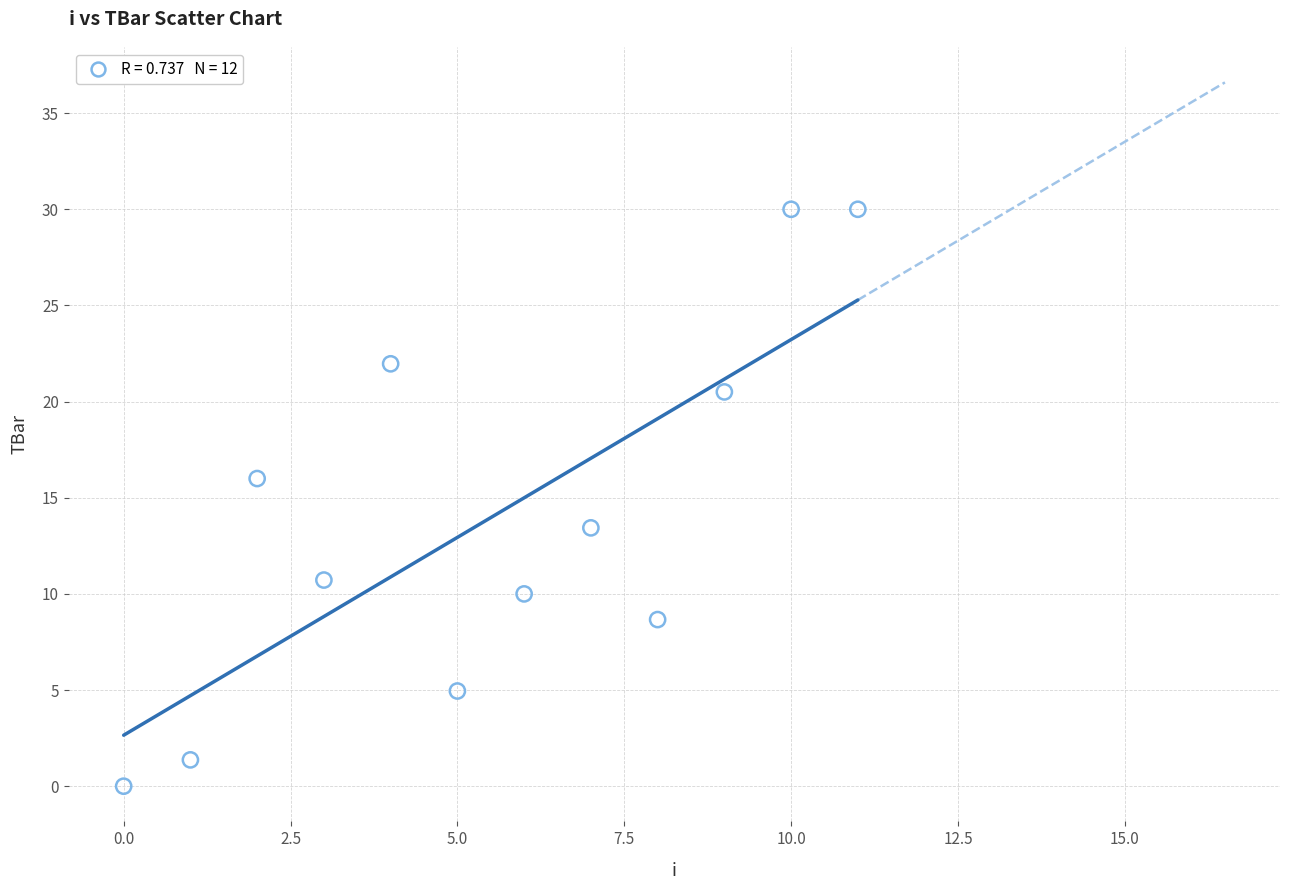

What is the range of Y values (max minus min)?

30.0